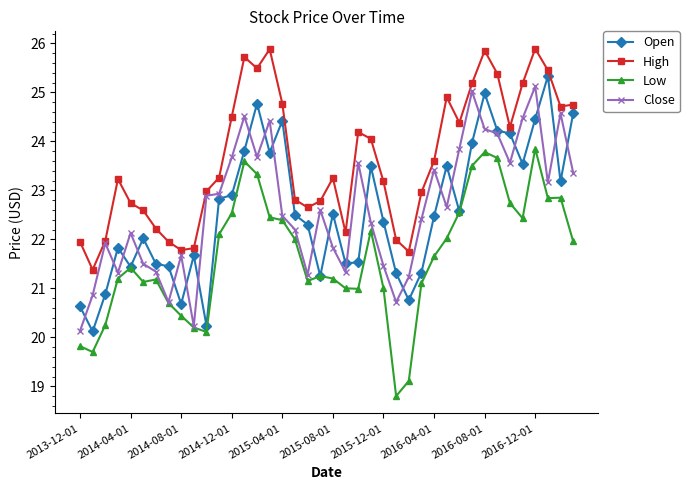

What is the greatest value displayed?

25.9